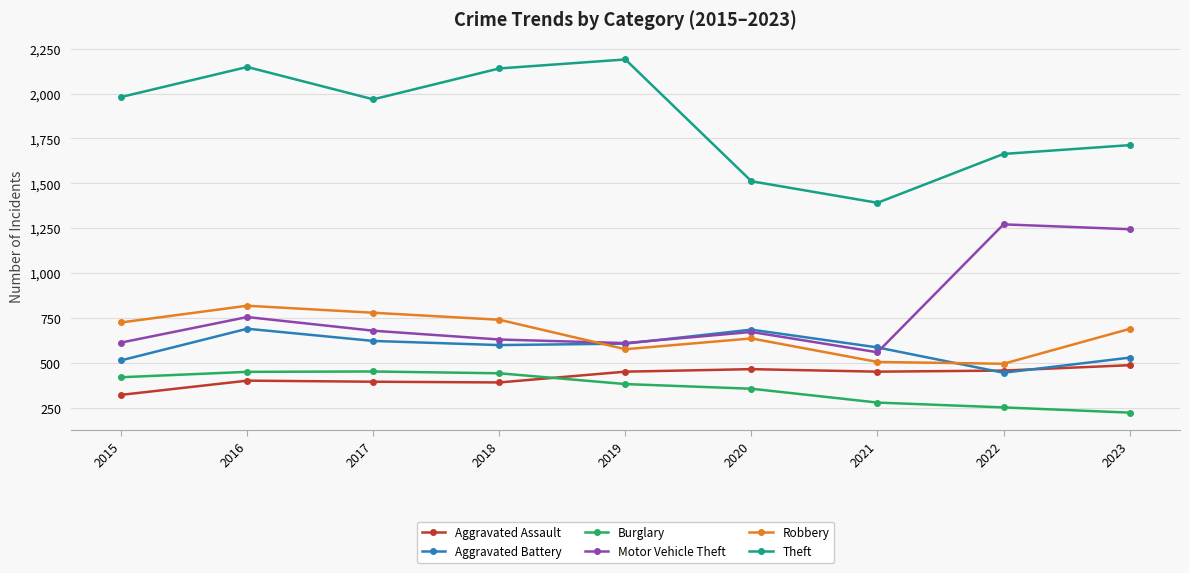

Is the value of Aggravated Battery at 2017 greater than the value of Burglary at 2022?

Yes